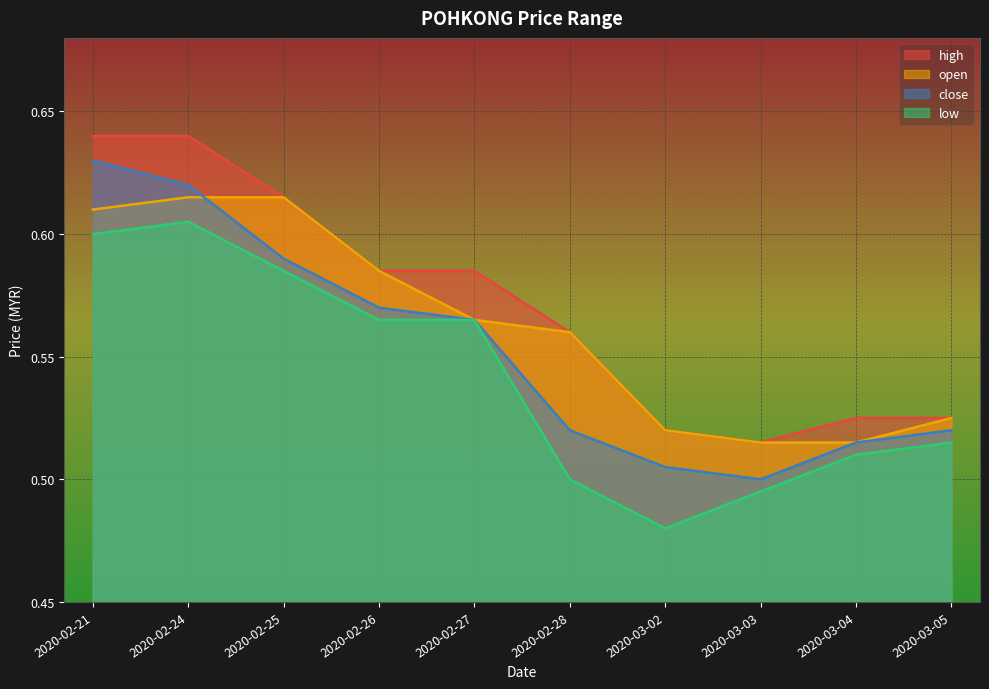

Reading left to right, what are all the values shown in this chart?

high: 0.6	0.6	0.6	0.6	0.6	0.6	0.5	0.5	0.5	0.5
open: 0.6	0.6	0.6	0.6	0.6	0.6	0.5	0.5	0.5	0.5
close: 0.6	0.6	0.6	0.6	0.6	0.5	0.5	0.5	0.5	0.5
low: 0.6	0.6	0.6	0.6	0.6	0.5	0.5	0.5	0.5	0.5